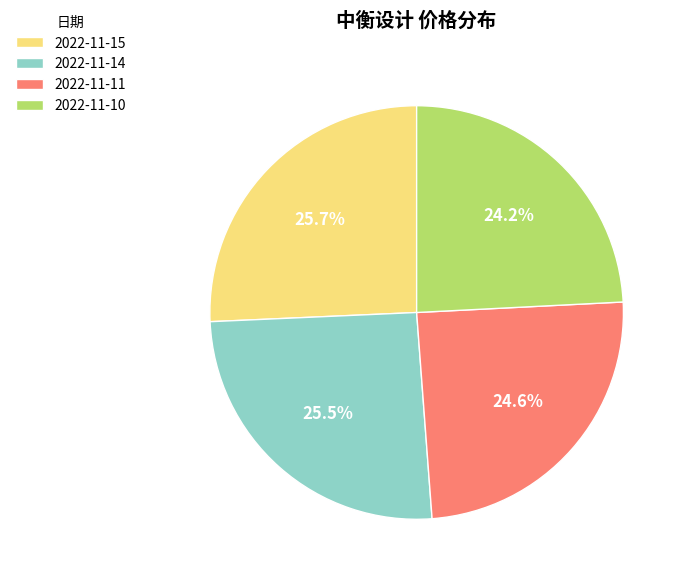

To the nearest percent, what portion does 2022-11-15 represent?

26%